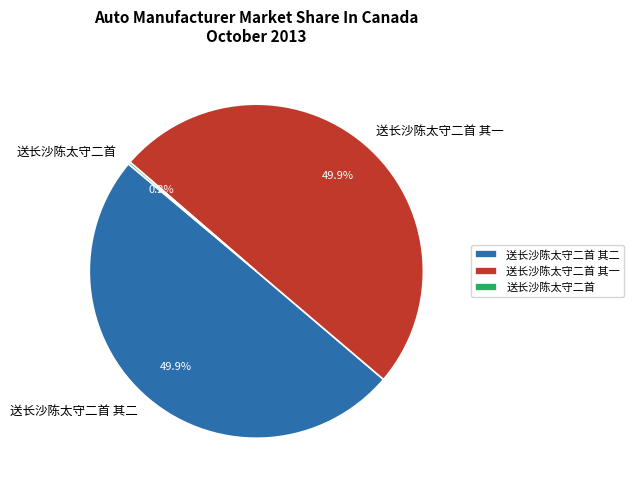

Rank the categories by value from highest to lowest.

送长沙陈太守二首 其二, 送长沙陈太守二首 其一, 送长沙陈太守二首